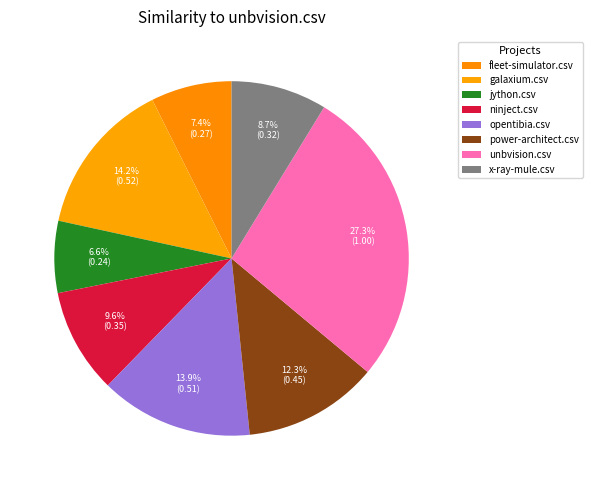

Count the number of slices in the pie.

8